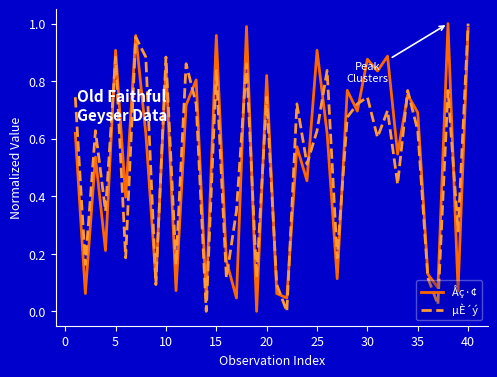

The µÈ´ý series shows 0.2 at 25. True or false?

False